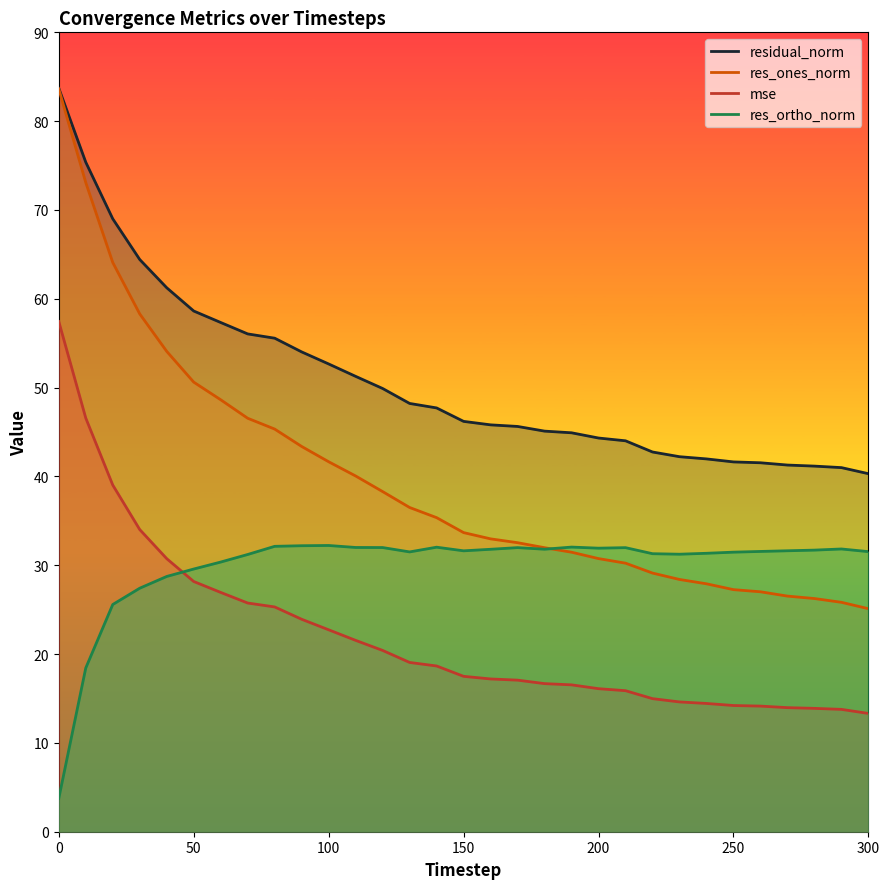

Is it true that residual_norm equals 52.7 at 100?

True